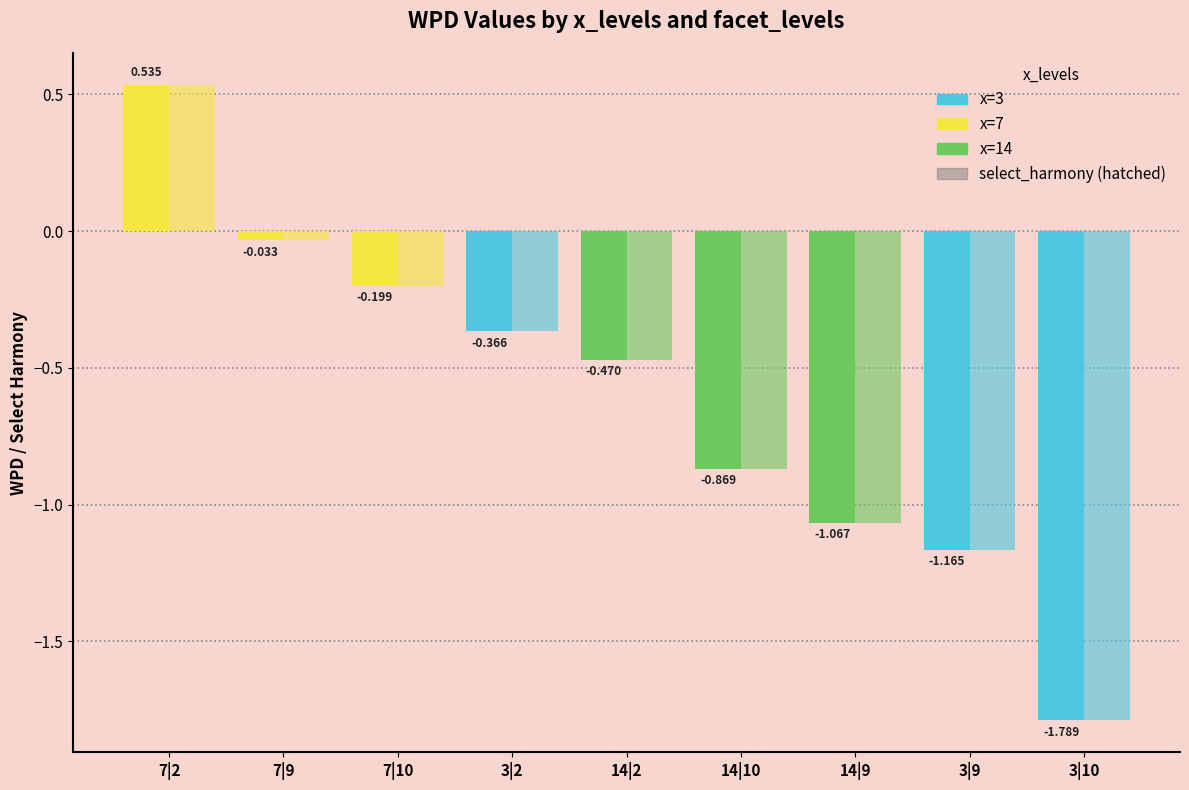

Which has a higher value, 3|9 or 7|2?

7|2